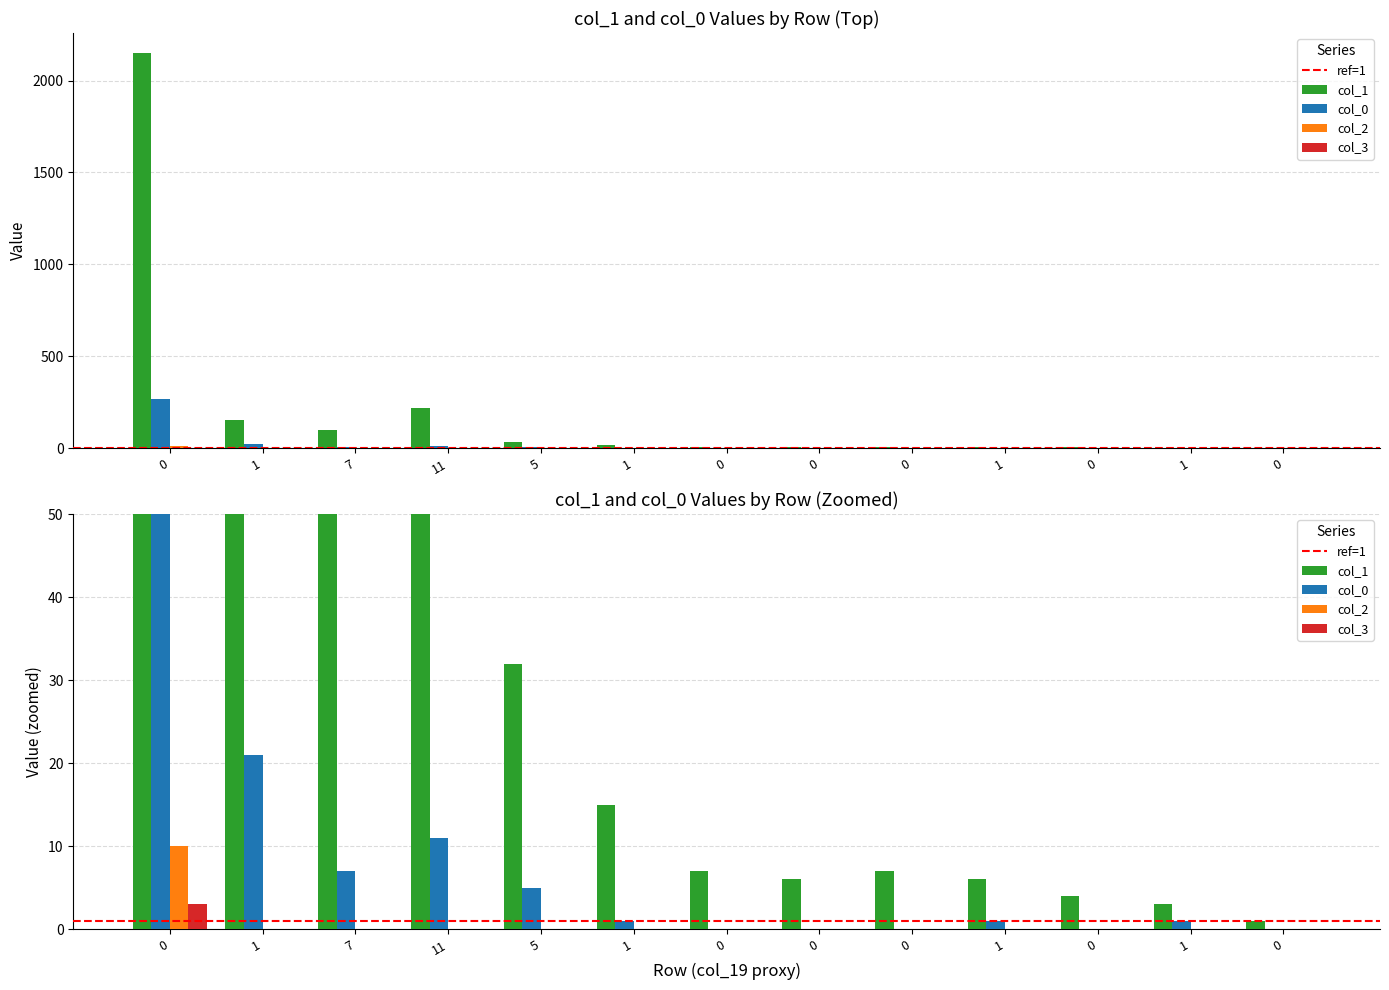

The col_0 series shows 5 at 5. True or false?

True